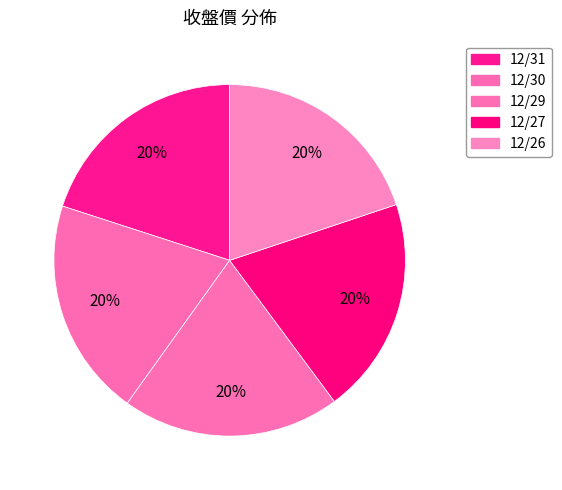

To the nearest percent, what portion does 12/26 represent?

20%